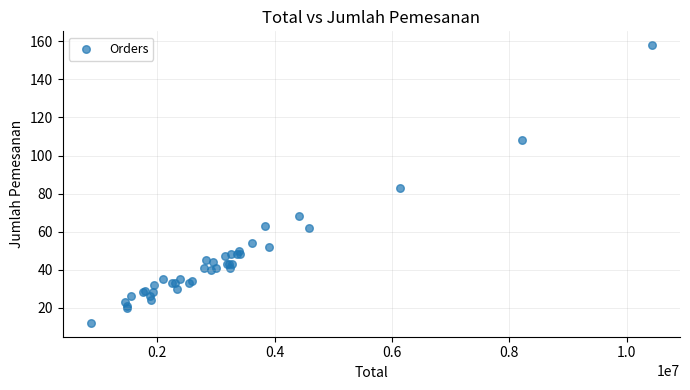

What Y value in the scatter plot is closest to 85?

83